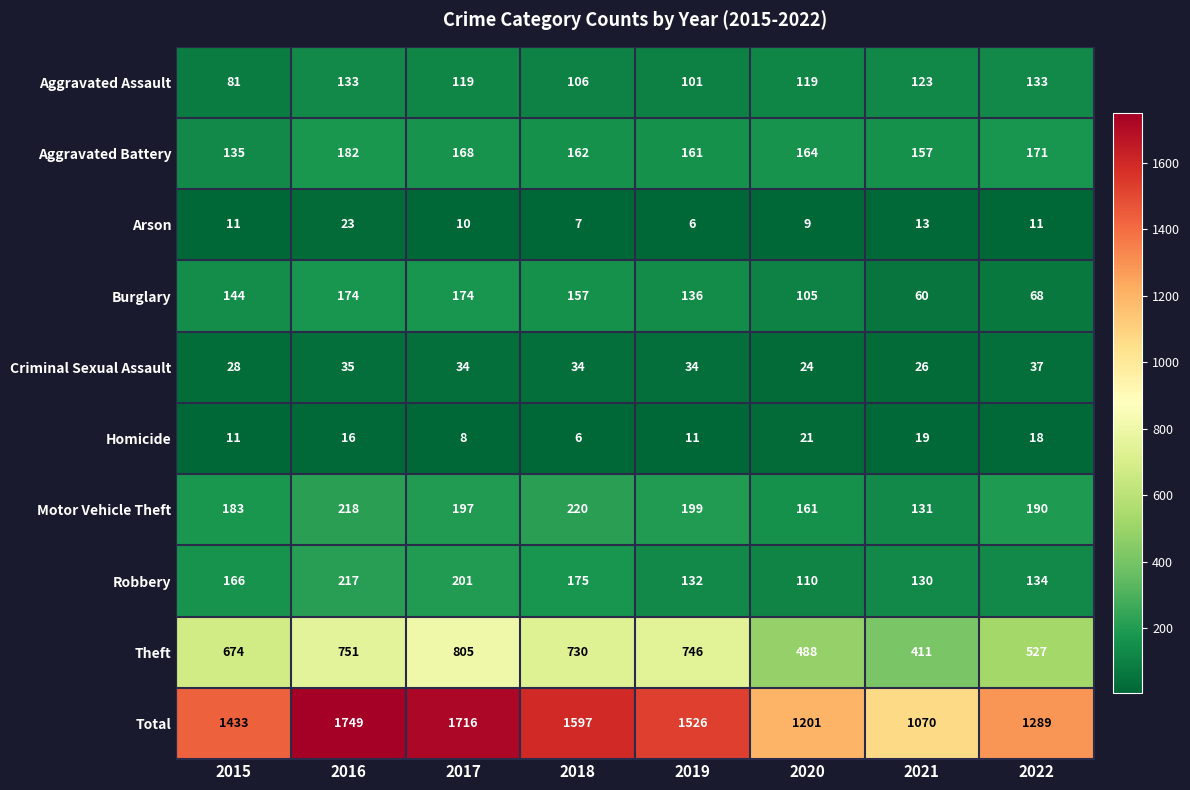

At which category is the sum across all series the highest?

2016